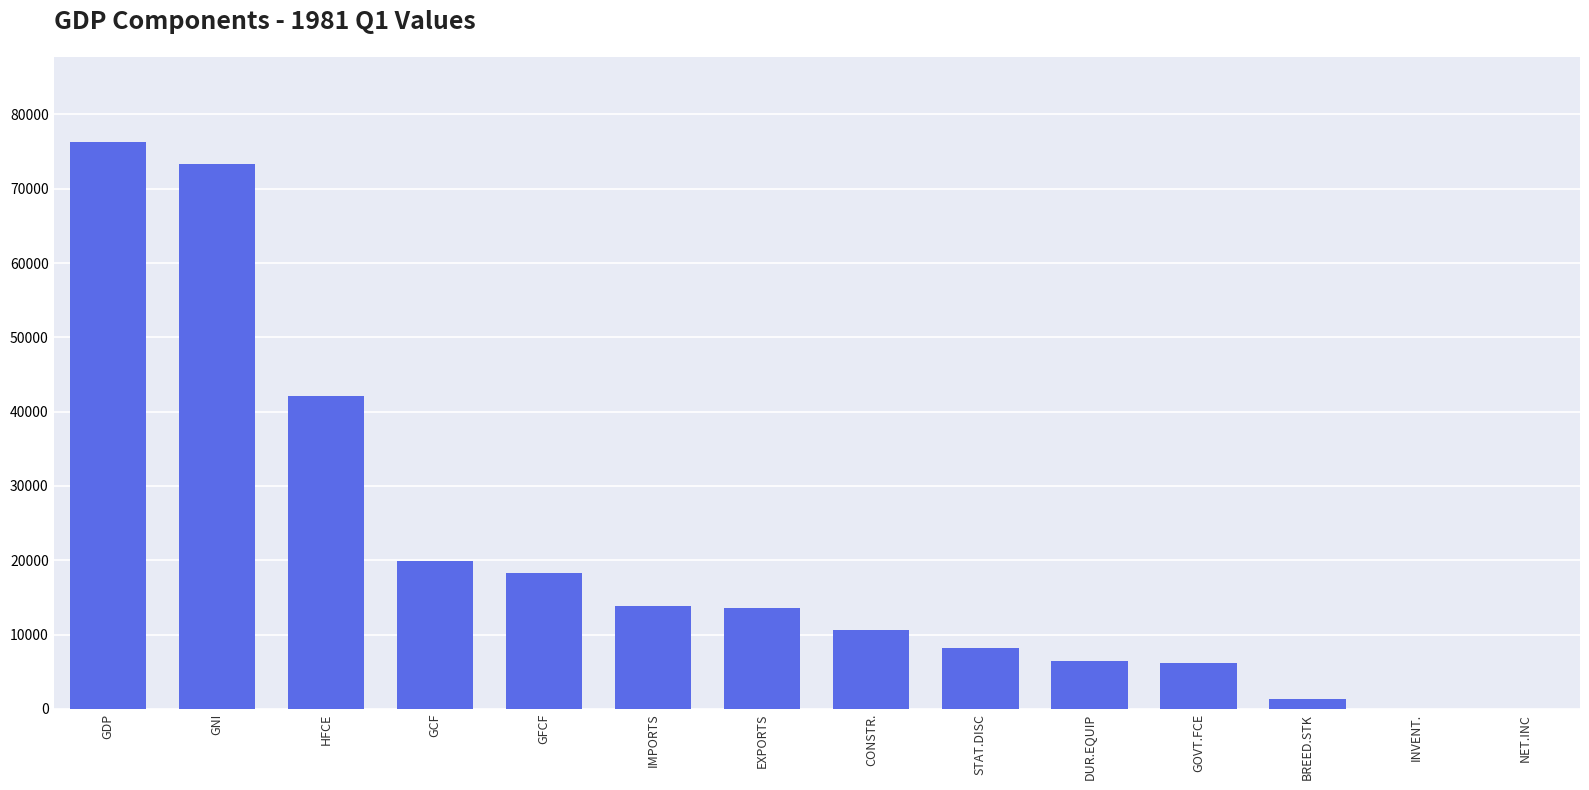

The chart shows a value of 31870.9 at GNI. True or false?

False